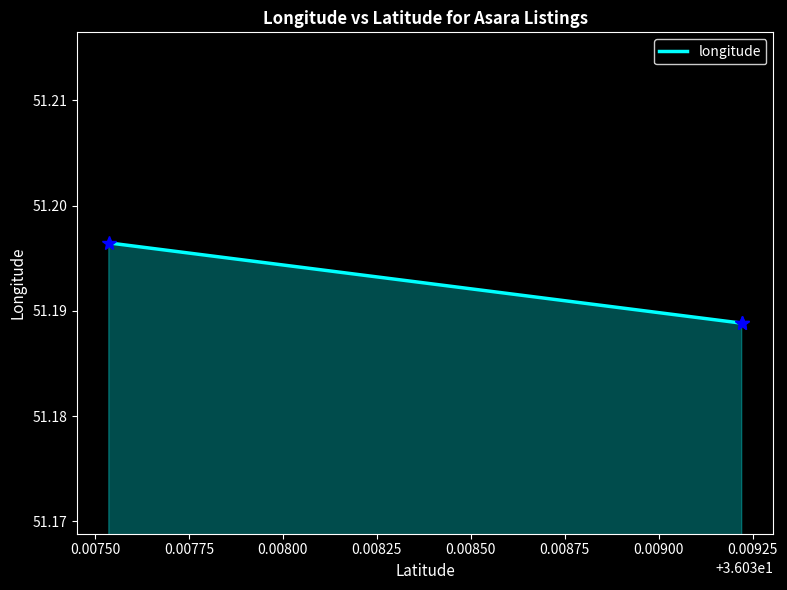

What is the average value?

51.2